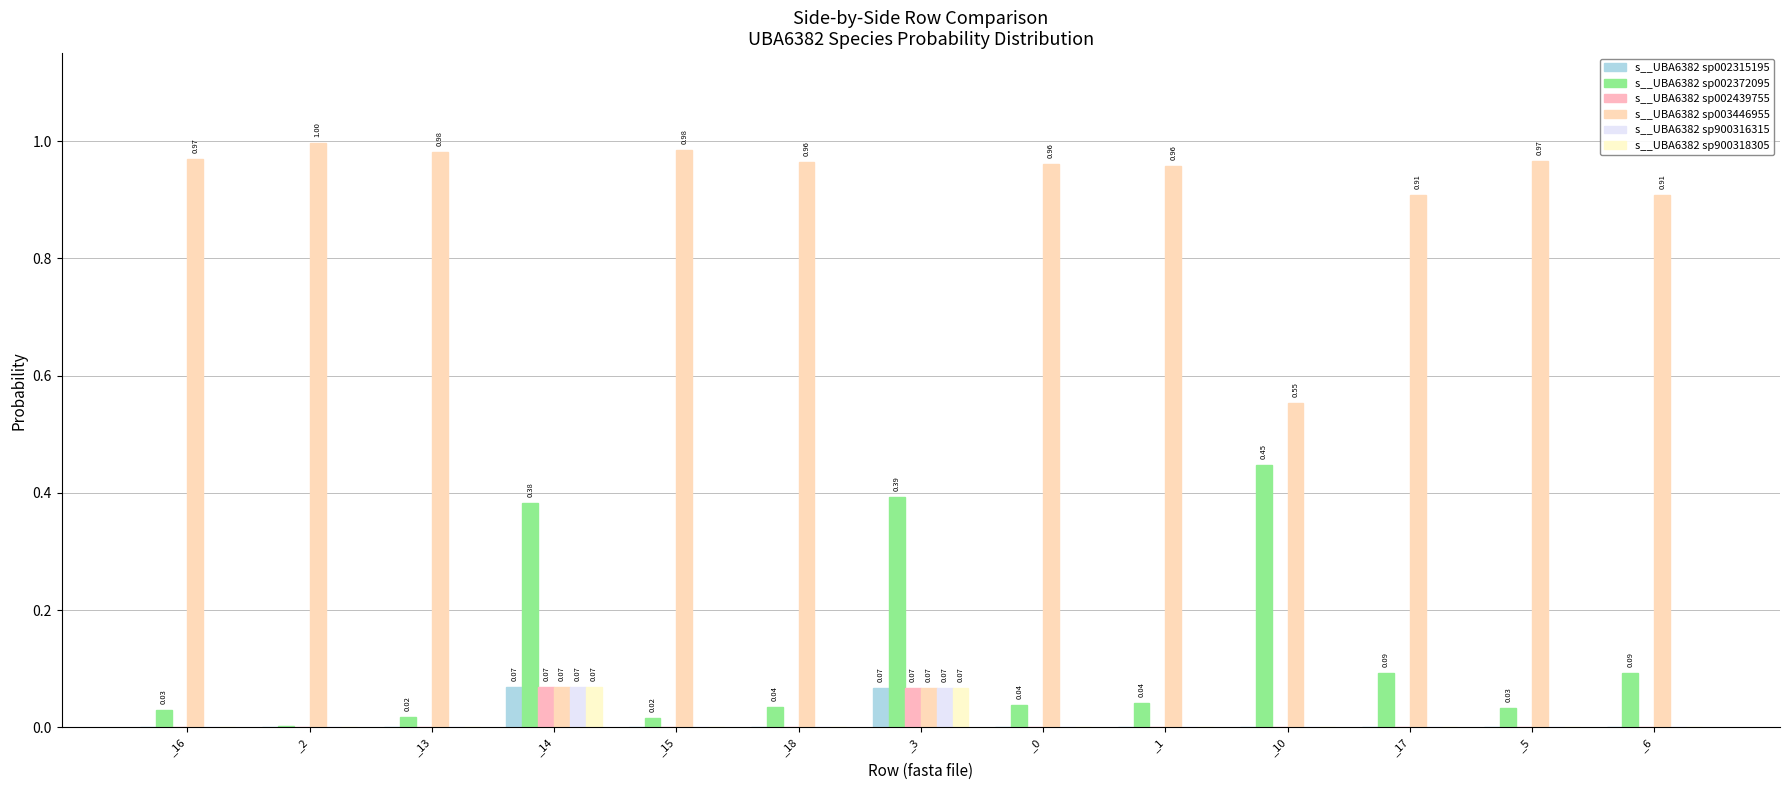

The s__UBA6382 sp003446955 series shows 1.0 at _13. True or false?

True